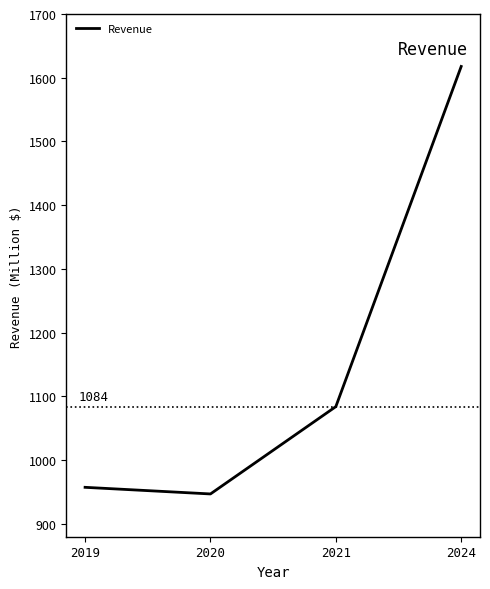

Where is the first local minimum?

2020